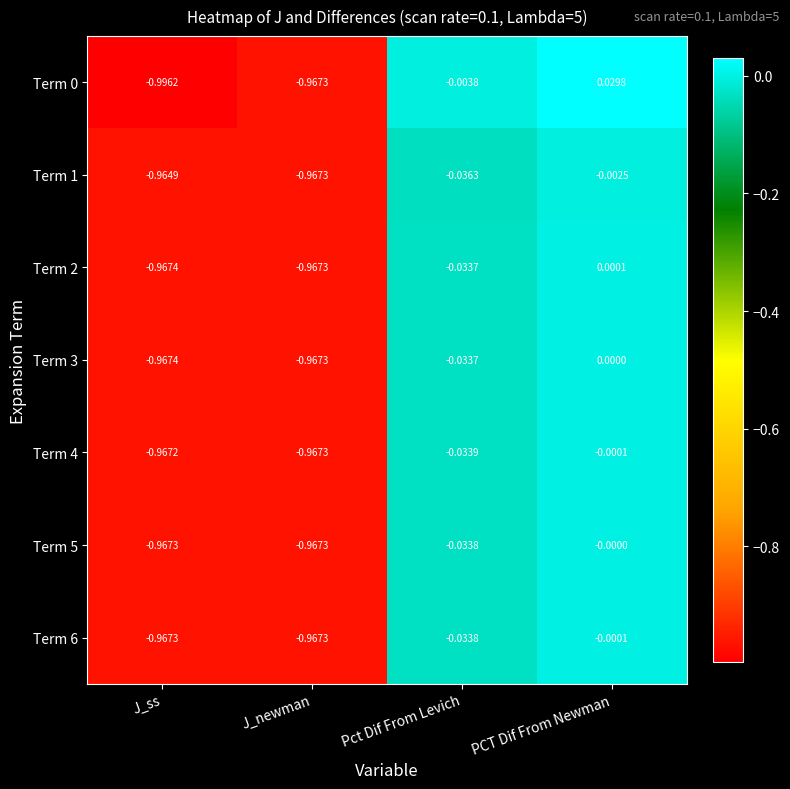

At which label is Term 3 closest to 0?

PCT Dif From Newman